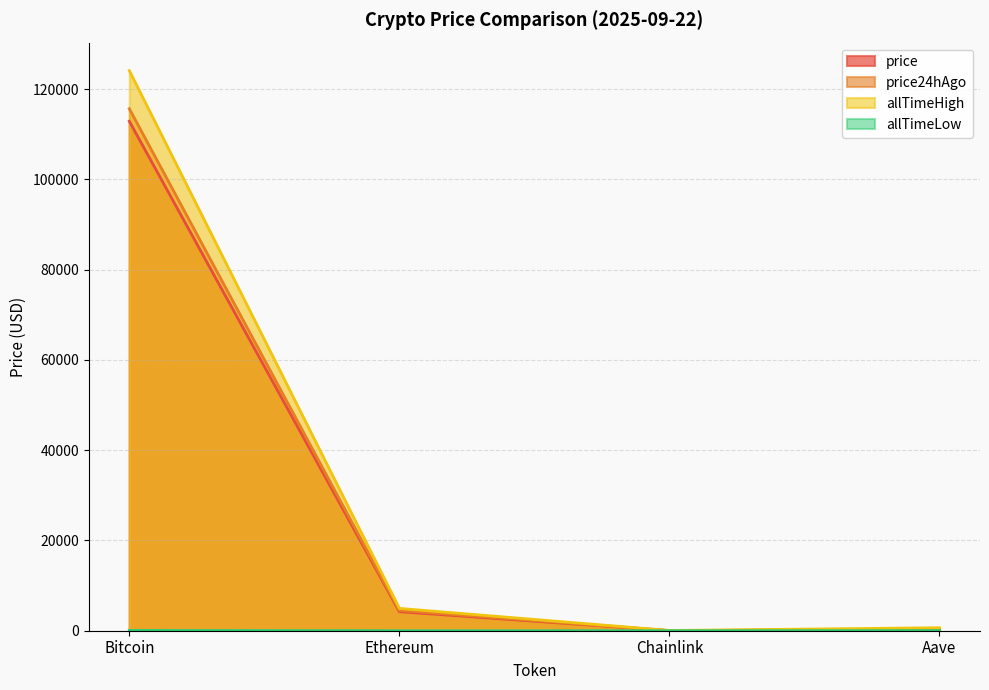

Rank the categories by allTimeHigh value from highest to lowest.

Bitcoin, Ethereum, Aave, Chainlink